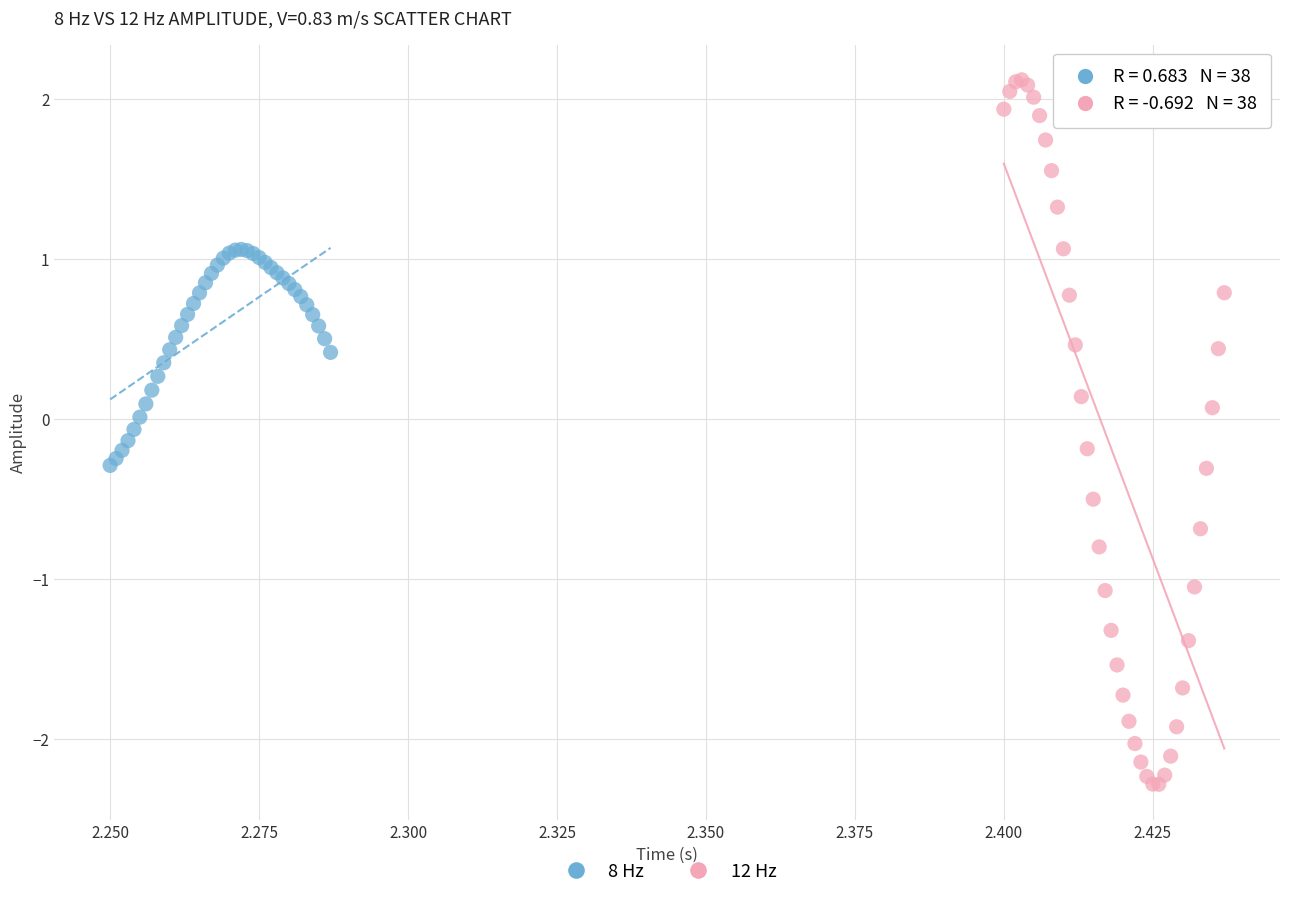

Which series has the largest Y range (max minus min)?

12 Hz